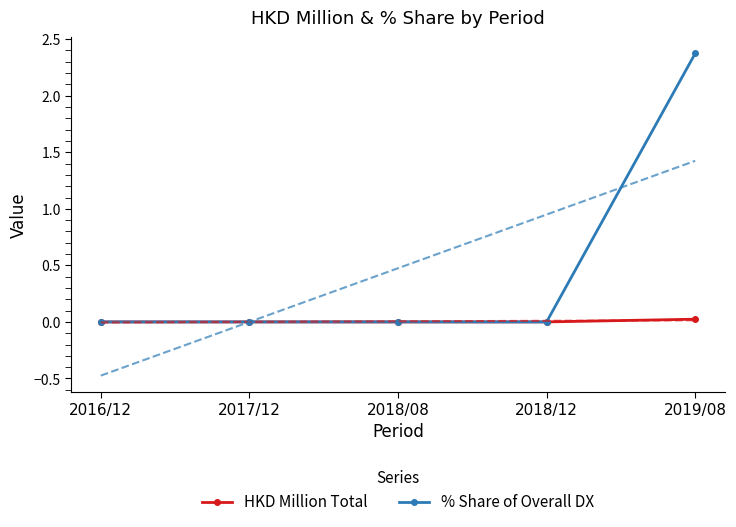

At which label is HKD Million Total closest to 0?

2016/12